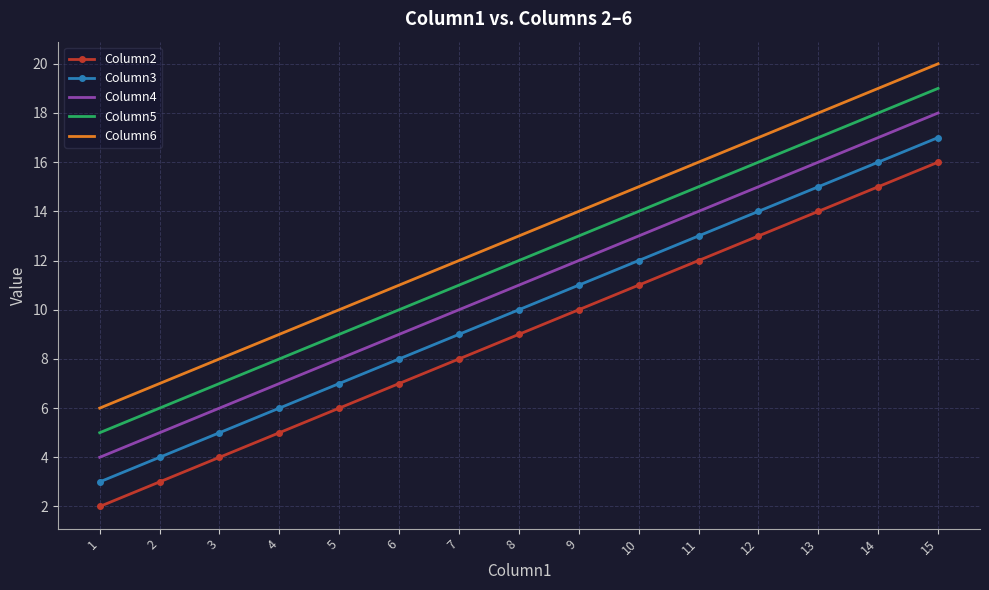

Reading left to right, extract all data points from this chart.

Column2: 1=2	2=3	3=4	4=5	5=6	6=7	7=8	8=9	9=10	10=11	11=12	12=13	13=14	14=15	15=16
Column3: 1=3	2=4	3=5	4=6	5=7	6=8	7=9	8=10	9=11	10=12	11=13	12=14	13=15	14=16	15=17
Column4: 1=4	2=5	3=6	4=7	5=8	6=9	7=10	8=11	9=12	10=13	11=14	12=15	13=16	14=17	15=18
Column5: 1=5	2=6	3=7	4=8	5=9	6=10	7=11	8=12	9=13	10=14	11=15	12=16	13=17	14=18	15=19
Column6: 1=6	2=7	3=8	4=9	5=10	6=11	7=12	8=13	9=14	10=15	11=16	12=17	13=18	14=19	15=20